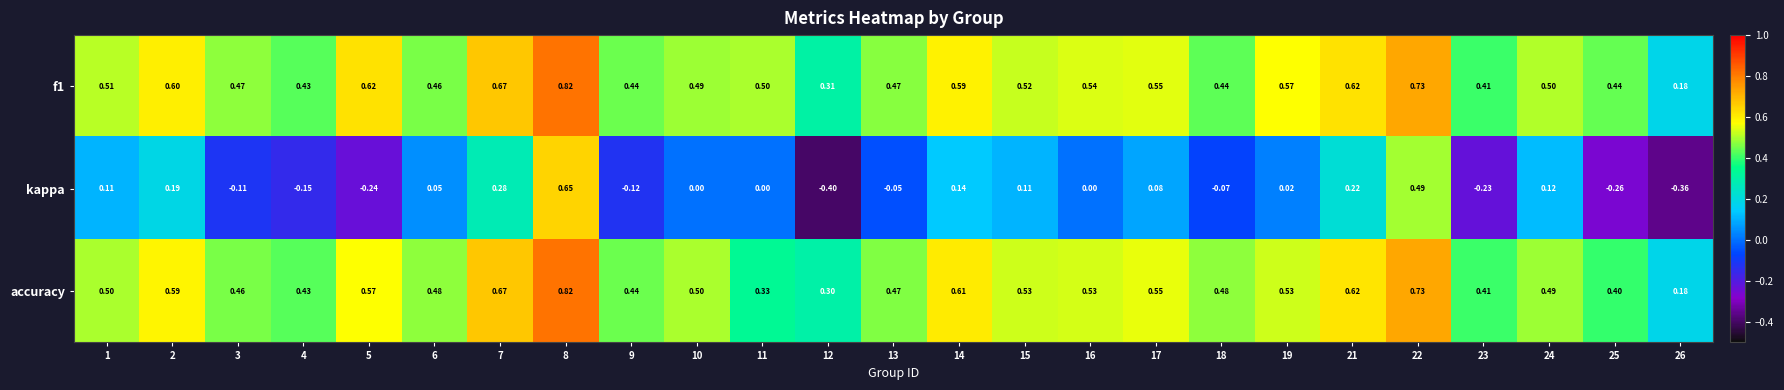

Is the value of f1 at 11 greater than the value of accuracy at 19?

No